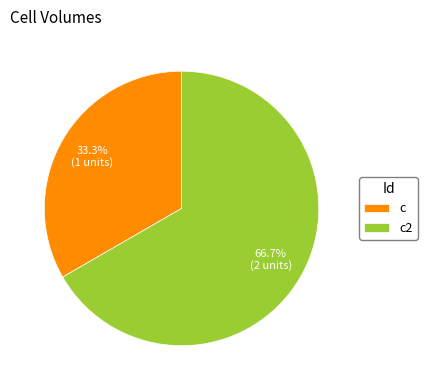

Is the sum of c2 and c greater than half?

Yes